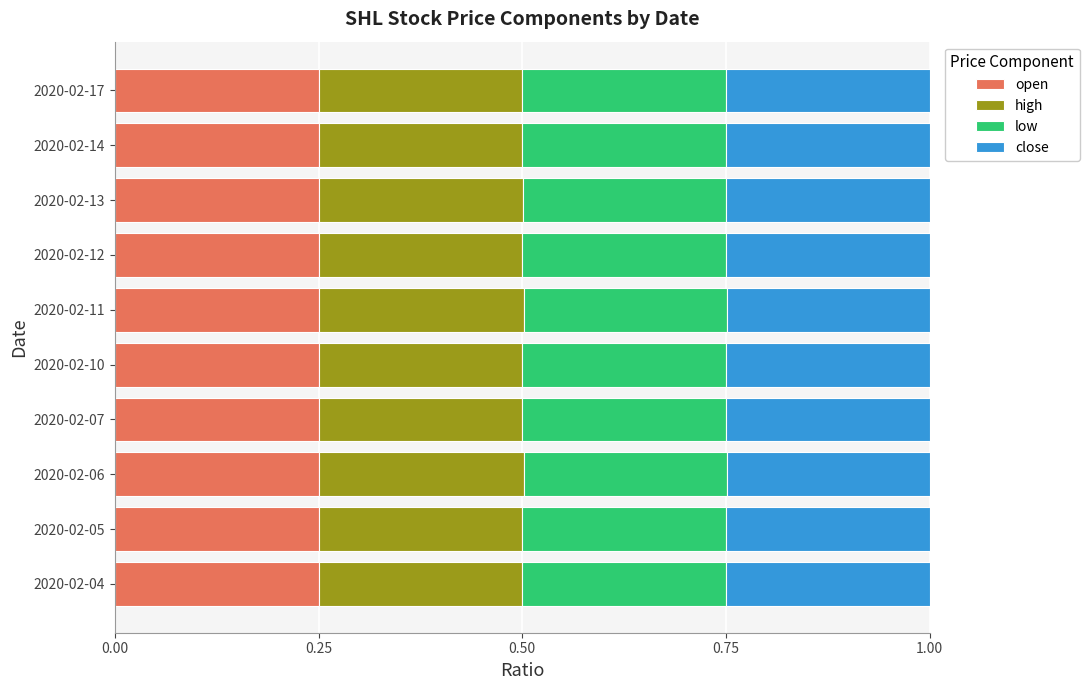

What is the sum of all open values?

2.5